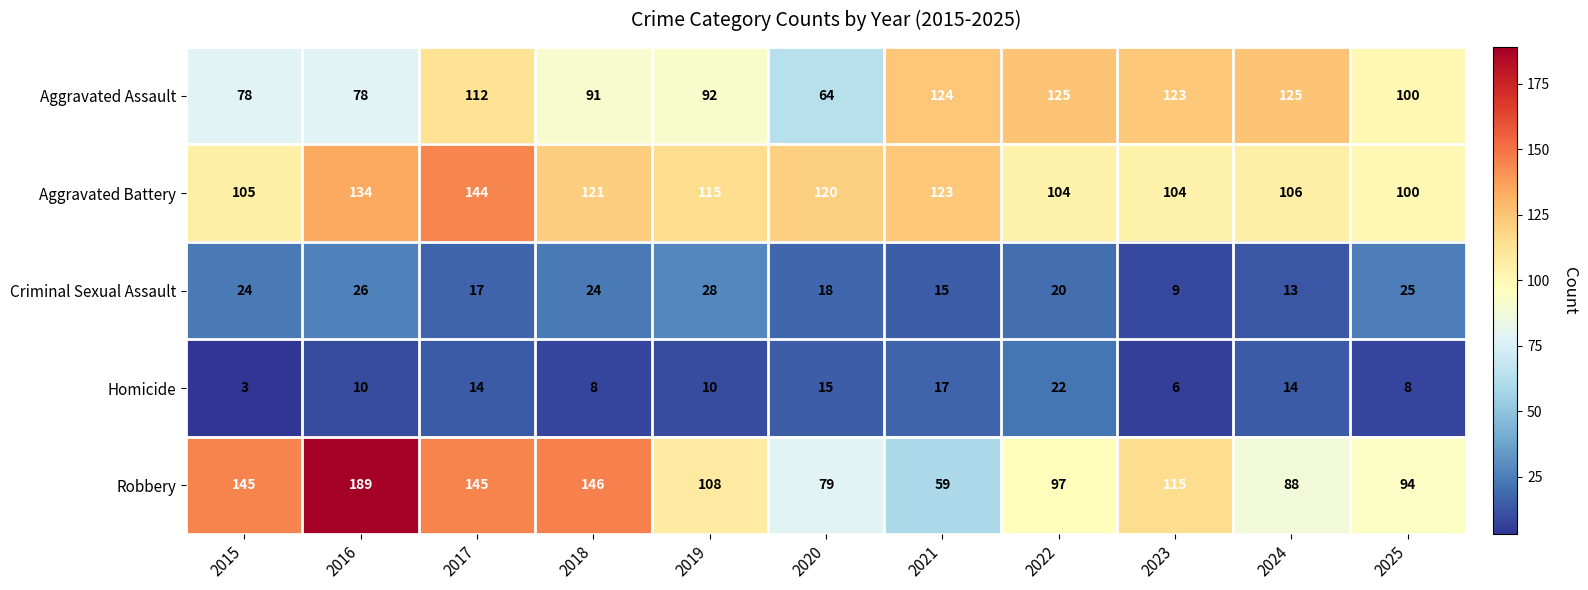

What is the difference between the maximum and minimum values in the Aggravated Battery series?

44